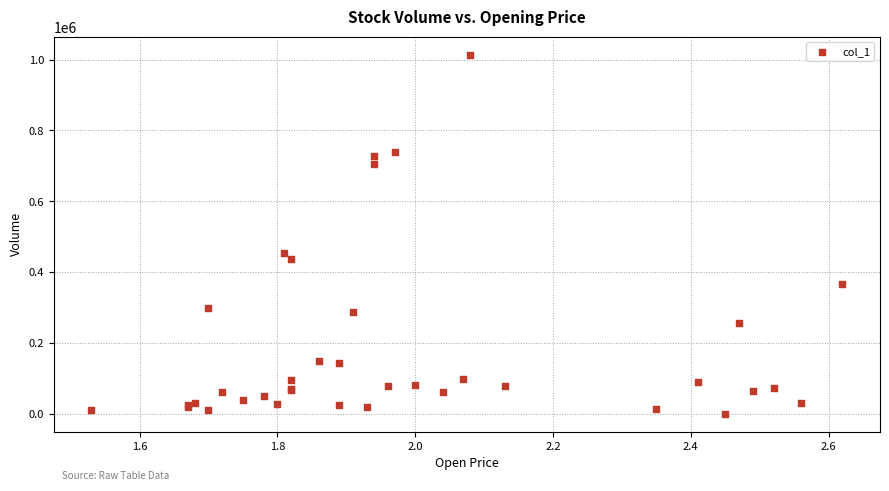

What Y value in the scatter plot is closest to 507500?

453000